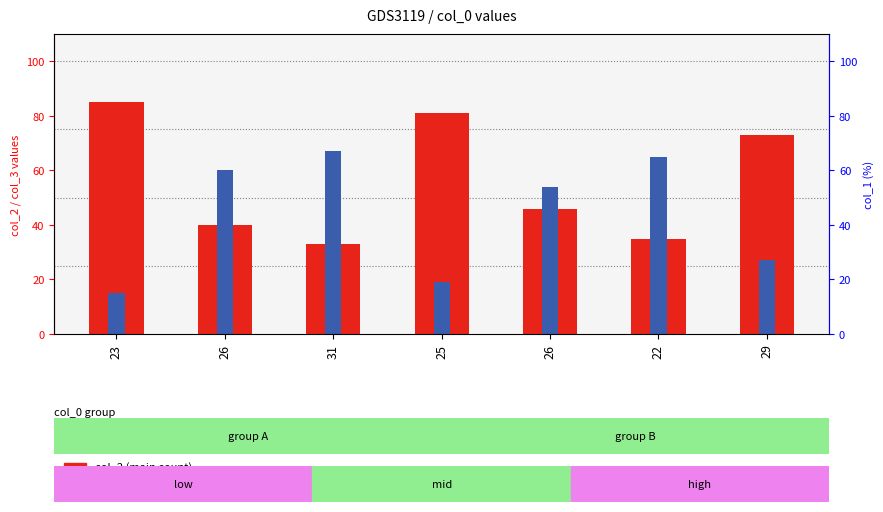

Is the value of col_3 (percentile rank) at 22 greater than the value of col_2 (main count) at 22?

Yes